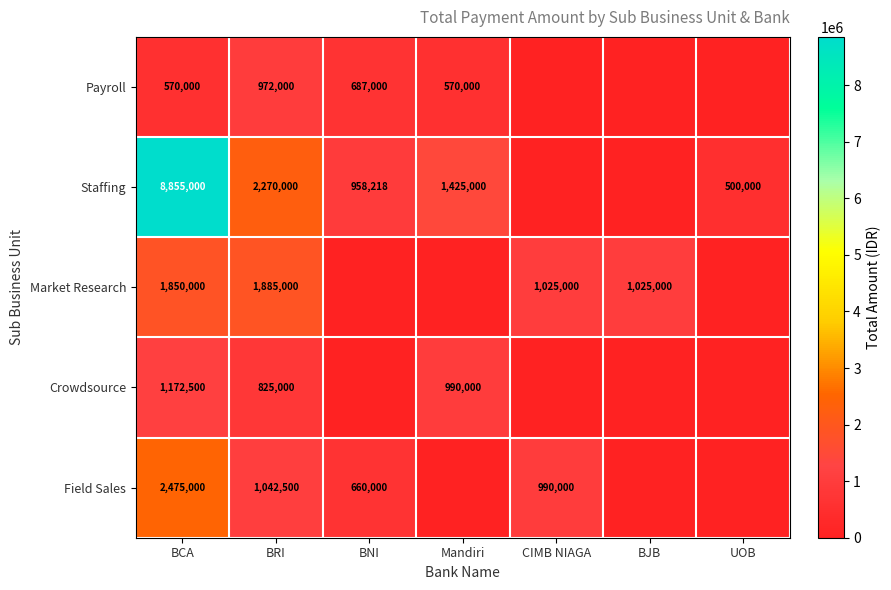

The value of Staffing at BCA is 8855000. True or false?

True